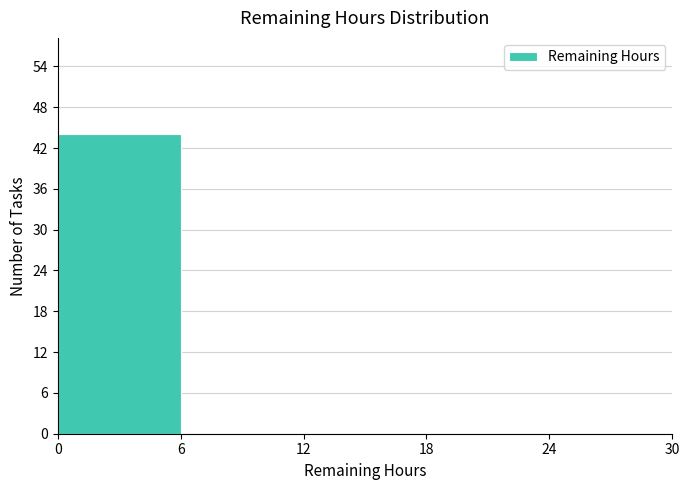

Reading left to right, list every bar in this chart as the range it spans on the x-axis followed by its height. The values are not printed on the chart, so give them approximately, as read against the axis.

0 to 6: 44
6 to 12: 0
12 to 18: 0
18 to 24: 0
24 to 30: 0